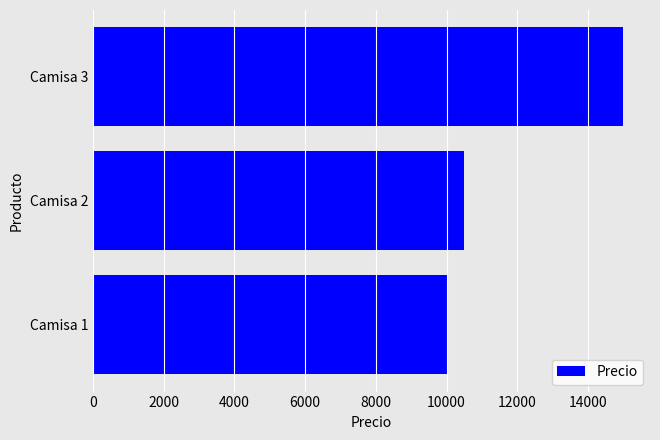

Reading bottom to top, list all the values displayed in this chart.

Camisa 1=10000	Camisa 2=10500	Camisa 3=15000